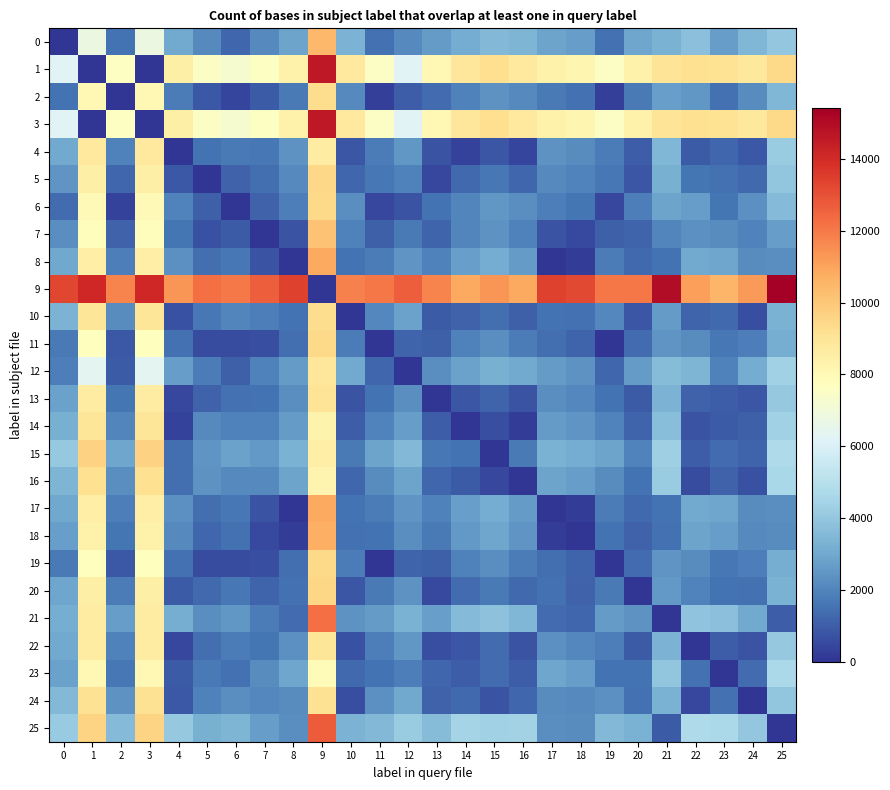

At how many categories does at least one series exceed 2177?

26